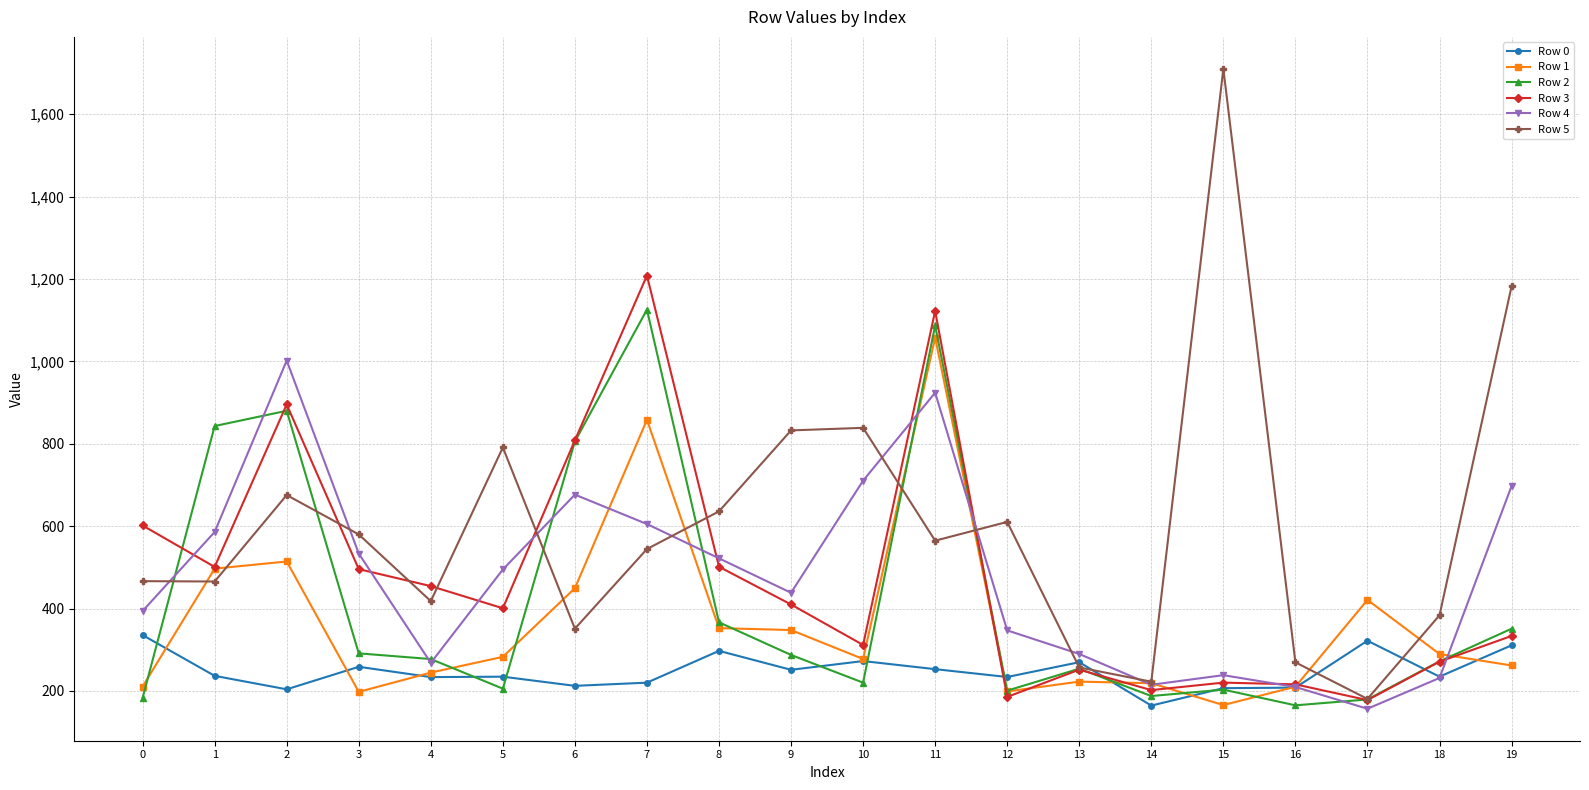

What is the total value across all series at 19?

3136.6